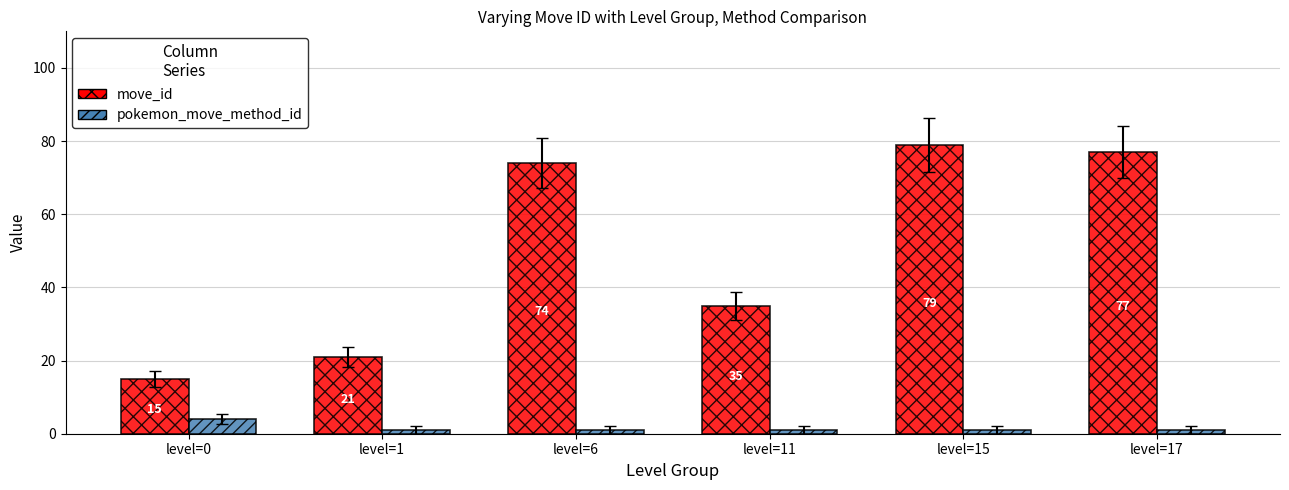

Which series has the largest range (max minus min)?

move_id